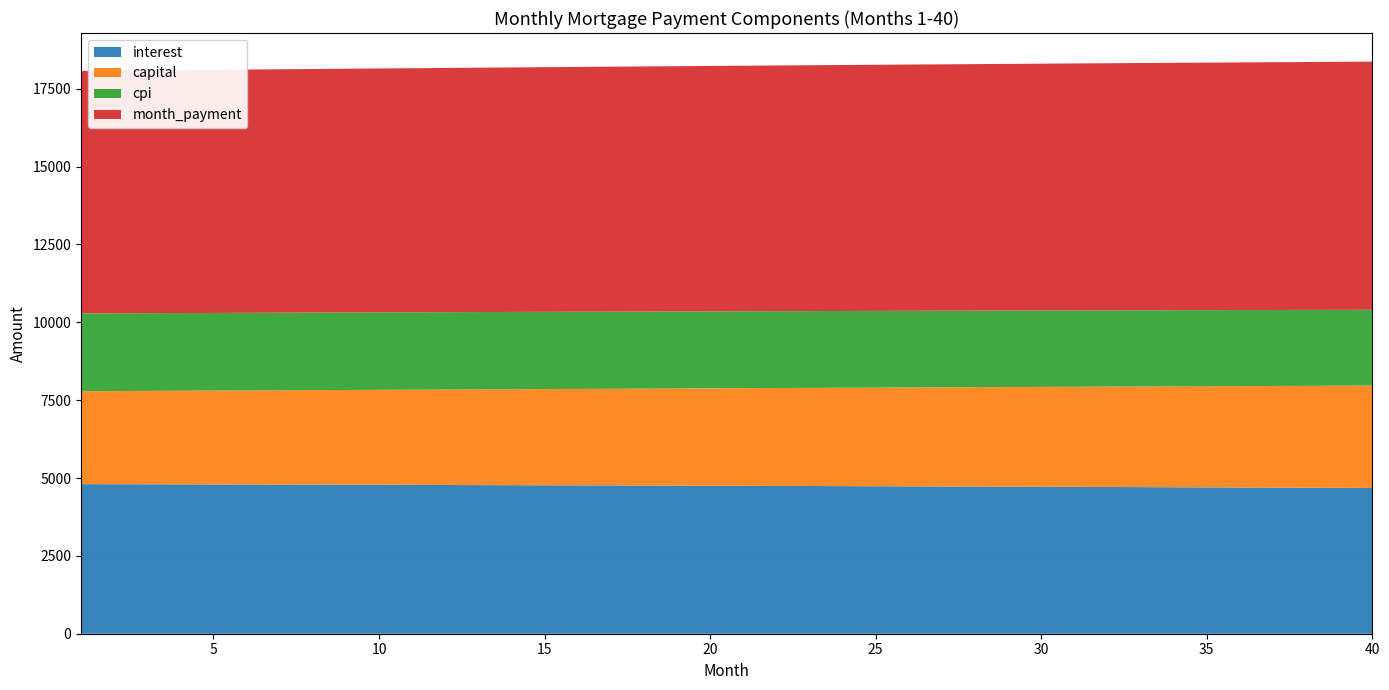

Reading left to right, transcribe all the data shown in this chart.

interest: 4803.6	4801.3	4799.0	4796.6	4794.1	4791.6	4789.1	4786.5	4783.9	4781.2	4778.5	4775.8	4773.0	4770.1	4767.3	4764.3	4761.4	4758.4	4755.3	4752.2	4749.0	4745.9	4742.6	4739.3	4736.0	4732.6	4729.2	4725.7	4722.2	4718.6	4715.0	4711.4	4707.7	4703.9	4700.1	4696.3	4692.4	4688.4	4684.4	4680.4
capital: 2983.6	2991.1	2998.6	3006.1	3013.6	3021.1	3028.7	3036.2	3043.8	3051.4	3059.1	3066.7	3074.4	3082.1	3089.8	3097.5	3105.2	3113.0	3120.8	3128.6	3136.4	3144.3	3152.1	3160.0	3167.9	3175.8	3183.8	3191.7	3199.7	3207.7	3215.7	3223.7	3231.8	3239.9	3248.0	3256.1	3264.2	3272.4	3280.6	3288.8
cpi: 2498.8	2497.6	2496.3	2495.0	2493.7	2492.4	2491.1	2489.7	2488.3	2486.9	2485.5	2484.0	2482.6	2481.1	2479.5	2478.0	2476.4	2474.8	2473.2	2471.6	2469.9	2468.2	2466.5	2464.8	2463.0	2461.3	2459.4	2457.6	2455.8	2453.9	2452.0	2450.0	2448.1	2446.1	2444.1	2442.1	2440.0	2437.9	2435.8	2433.7
month_payment: 7787.3	7792.4	7797.5	7802.6	7807.7	7812.7	7817.7	7822.7	7827.7	7832.7	7837.6	7842.5	7847.4	7852.2	7857.0	7861.8	7866.6	7871.4	7876.1	7880.8	7885.5	7890.1	7894.7	7899.3	7903.9	7908.4	7912.9	7917.4	7921.9	7926.3	7930.7	7935.1	7939.5	7943.8	7948.1	7952.4	7956.6	7960.8	7965.0	7969.1